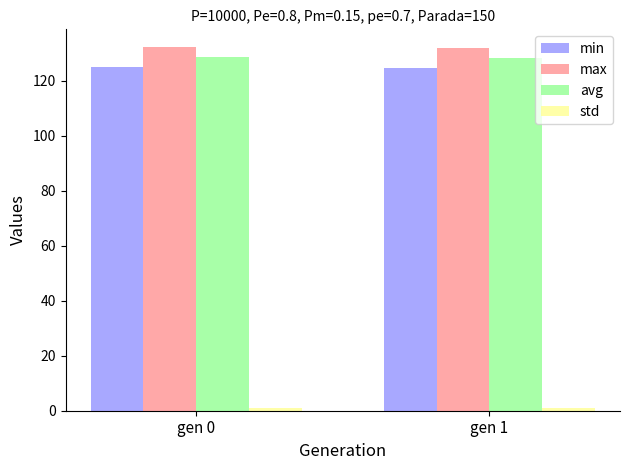

What is the highest value of the max series?

132.2